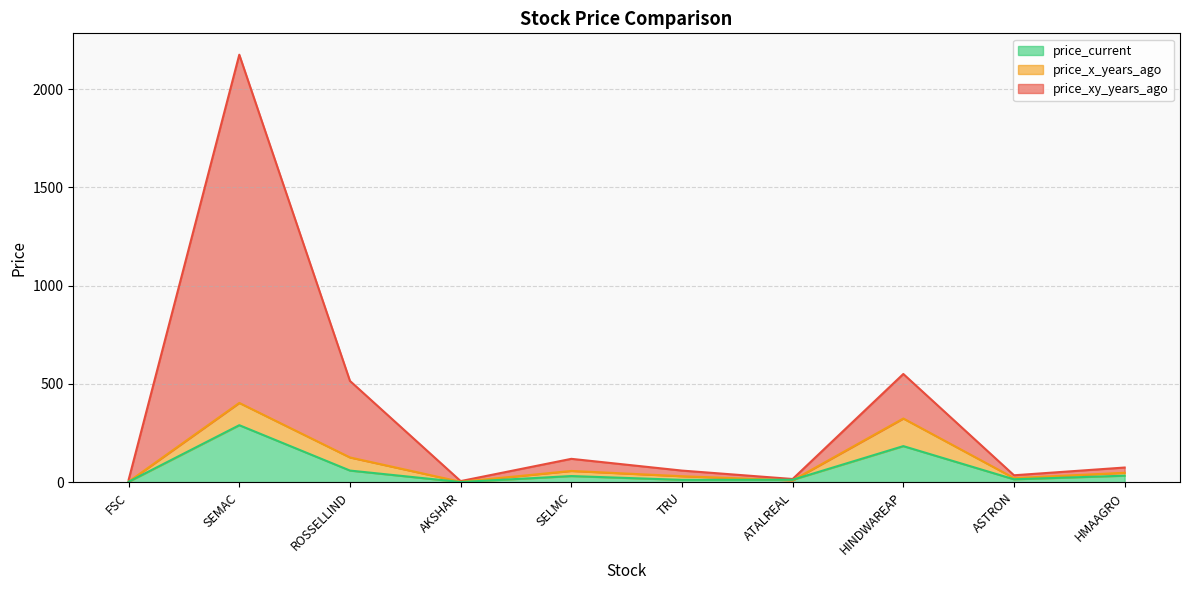

True or false: price_current has a value of 289.9 at SEMAC.

True